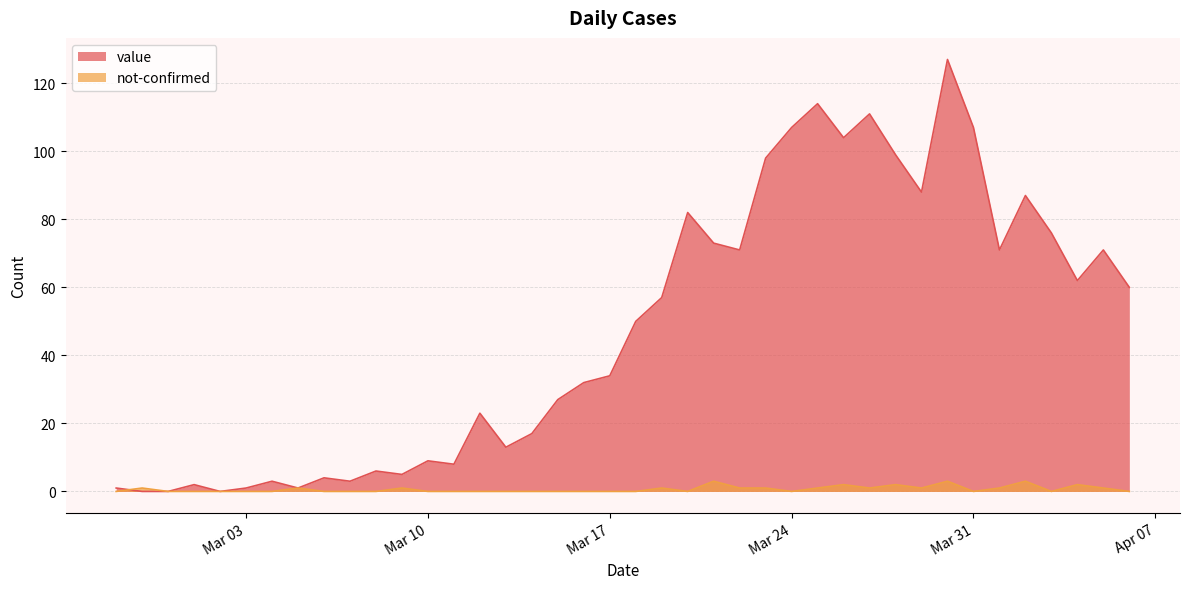

Where do not-confirmed and value first cross each other?

2020-02-27 and 2020-02-28